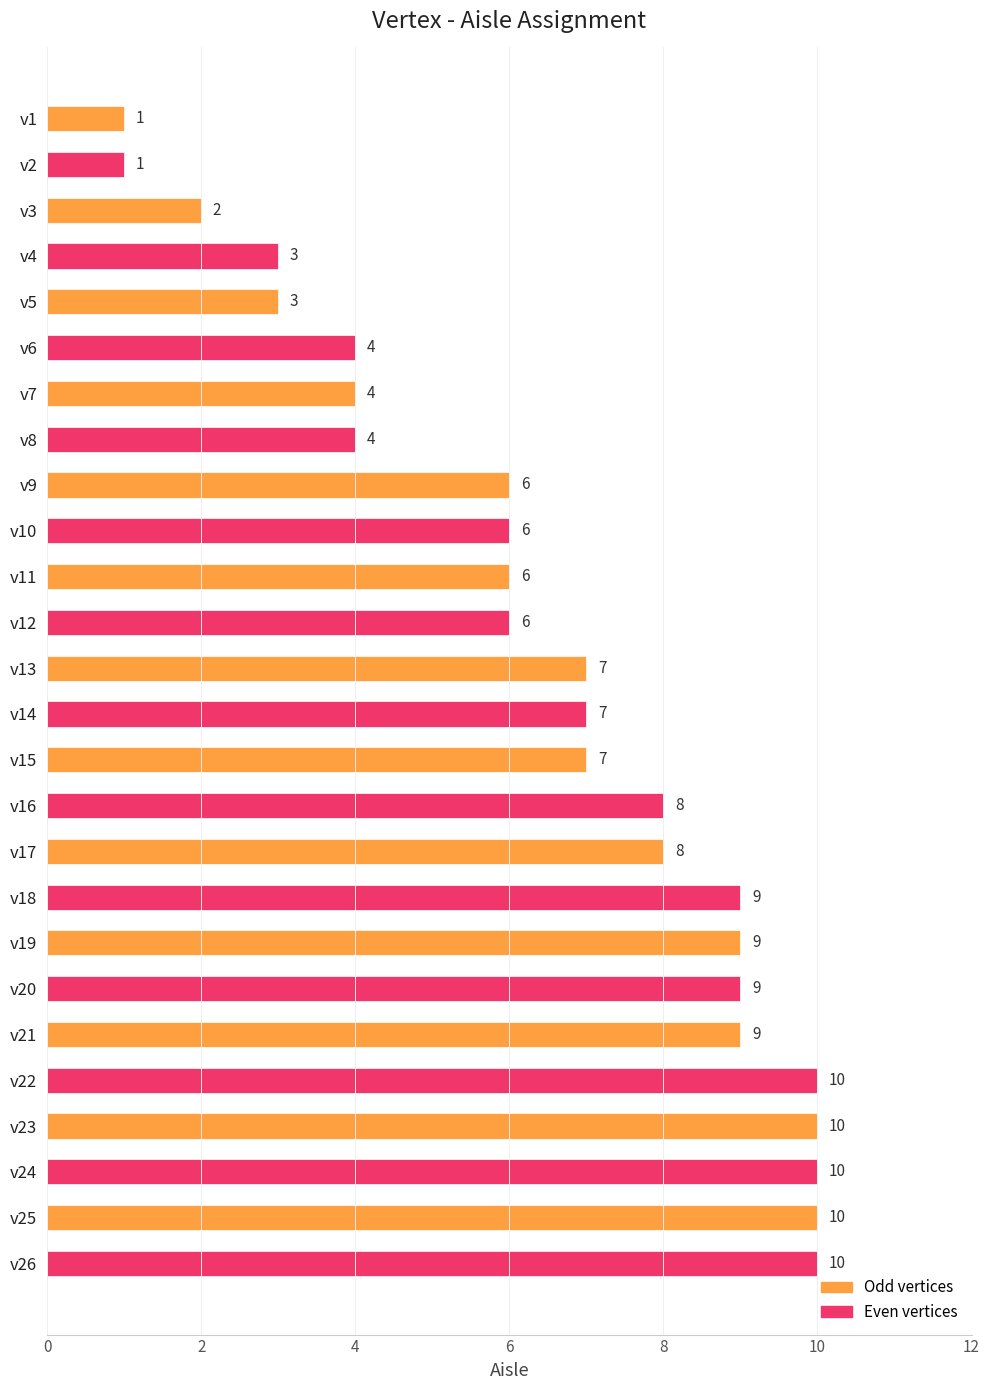

What is the difference between the maximum and second lowest values?

9